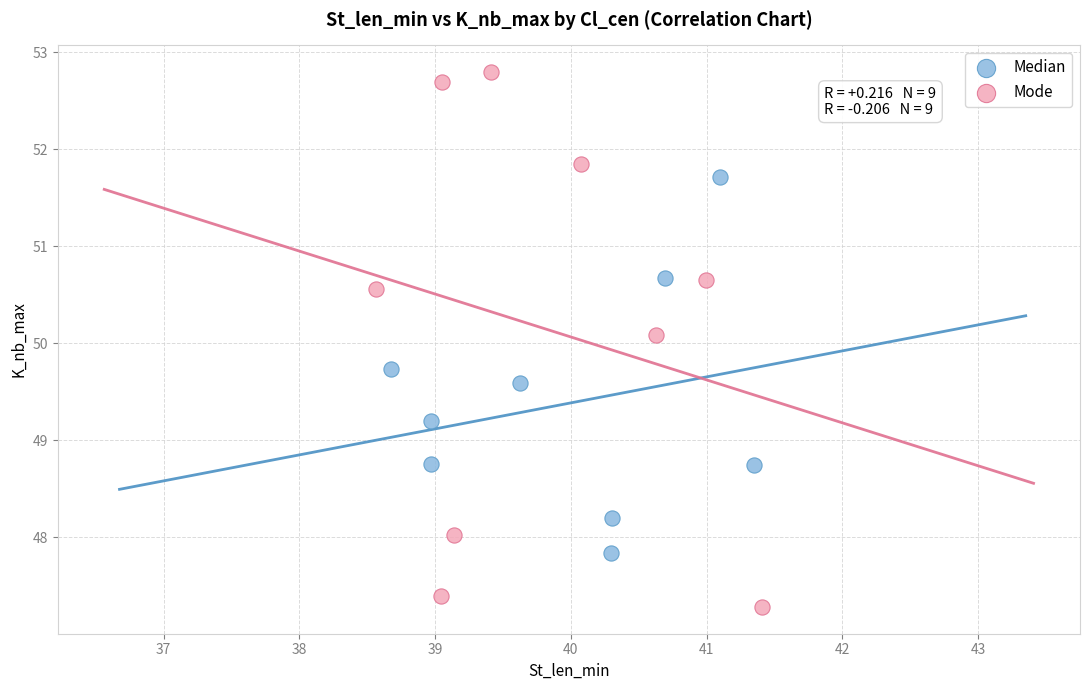

Which series has the widest spread of Y values?

Mode